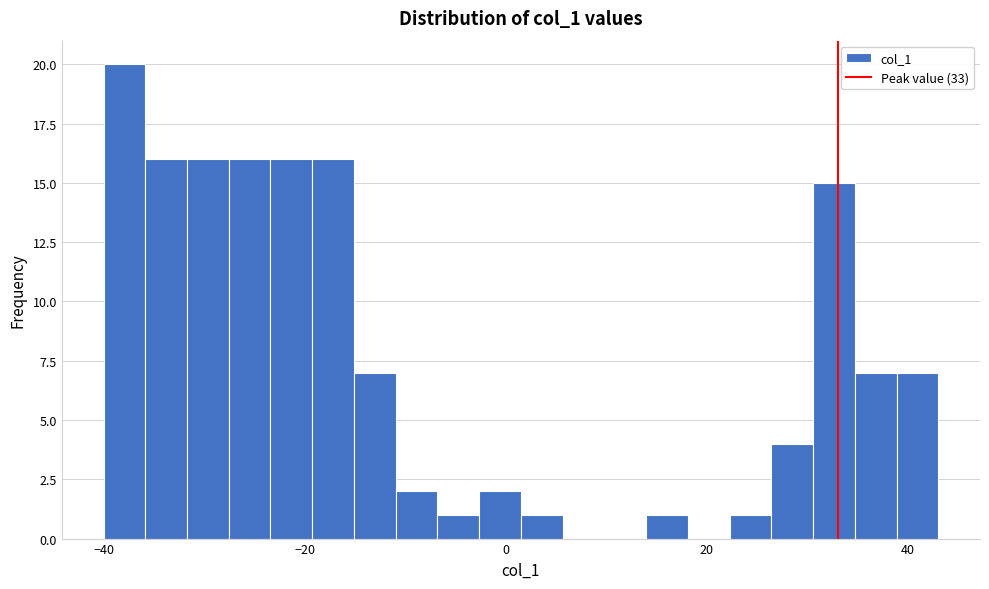

Read against the x-axis, roughly where is the centre of the tallest bar?

-38